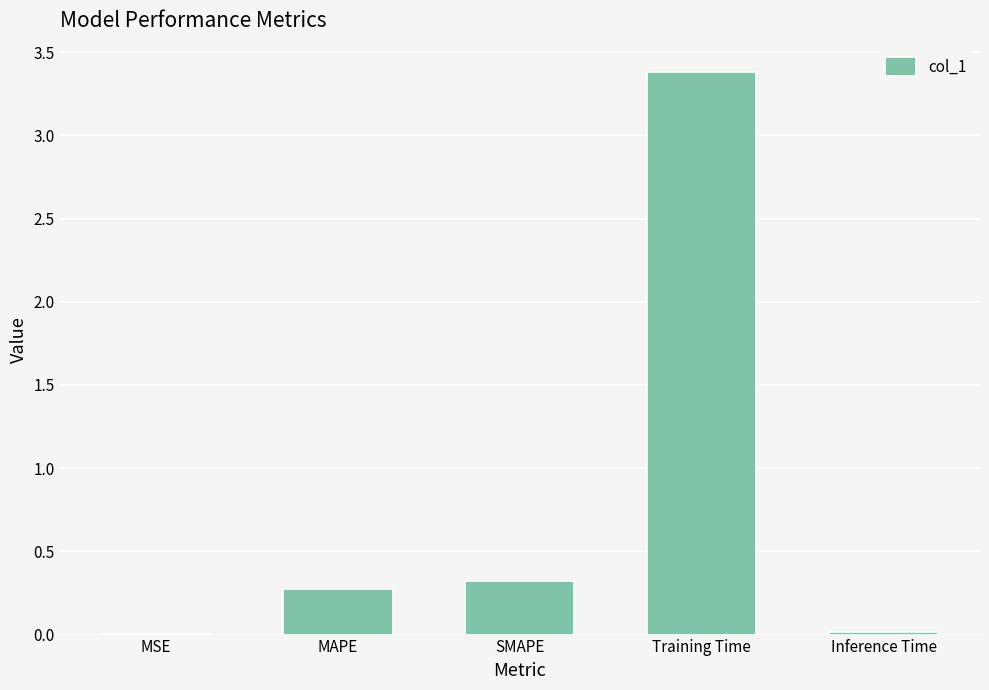

True or false: the data shows 0.3 at SMAPE.

True